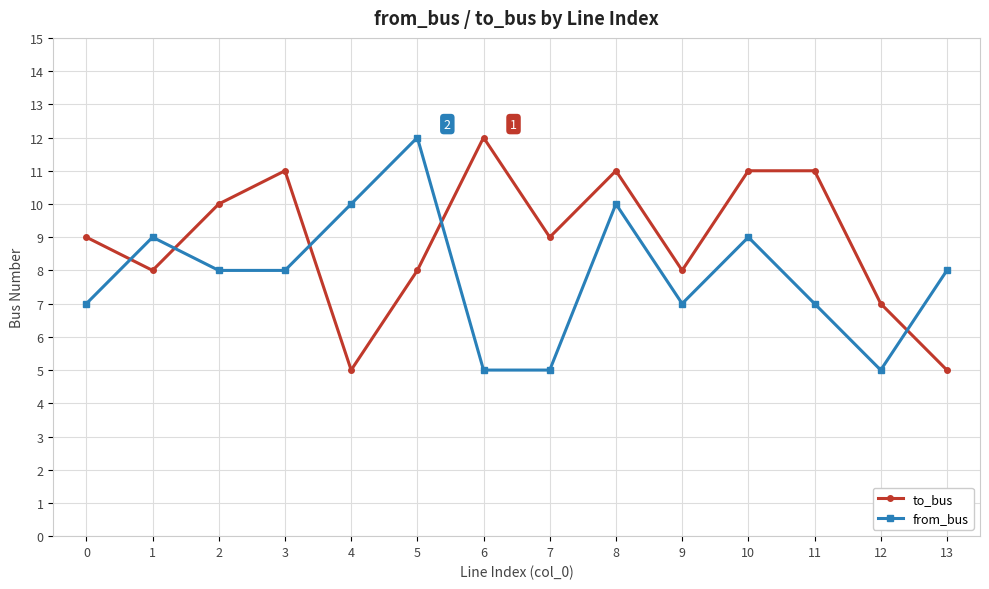

Which category has the highest value in the from_bus series?

5